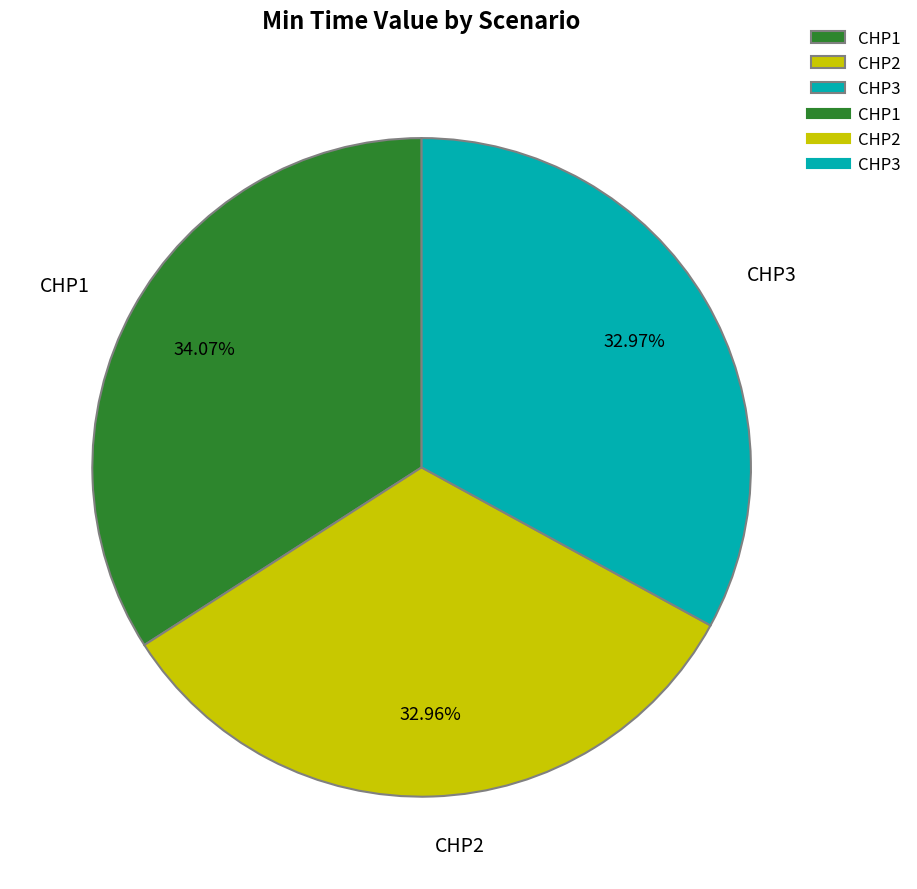

Is the sum of CHP3 and CHP2 greater than half?

Yes